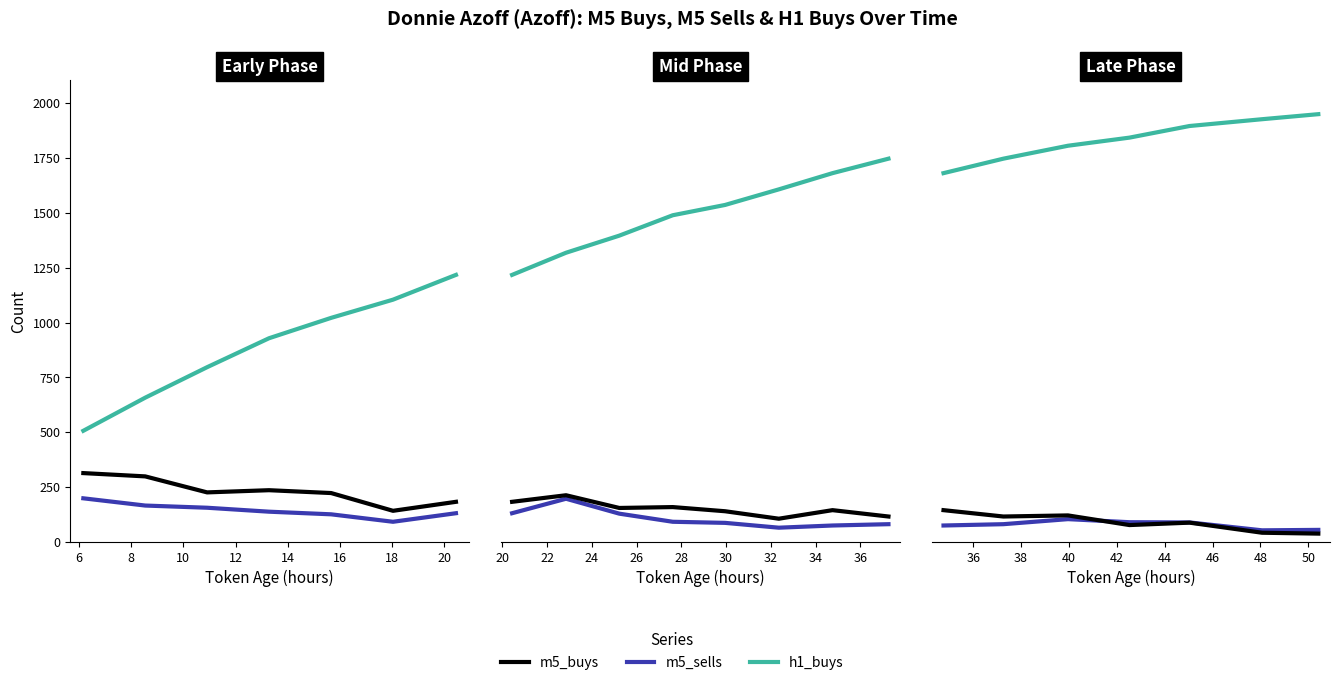

What is the minimum value for m5_sells?

53